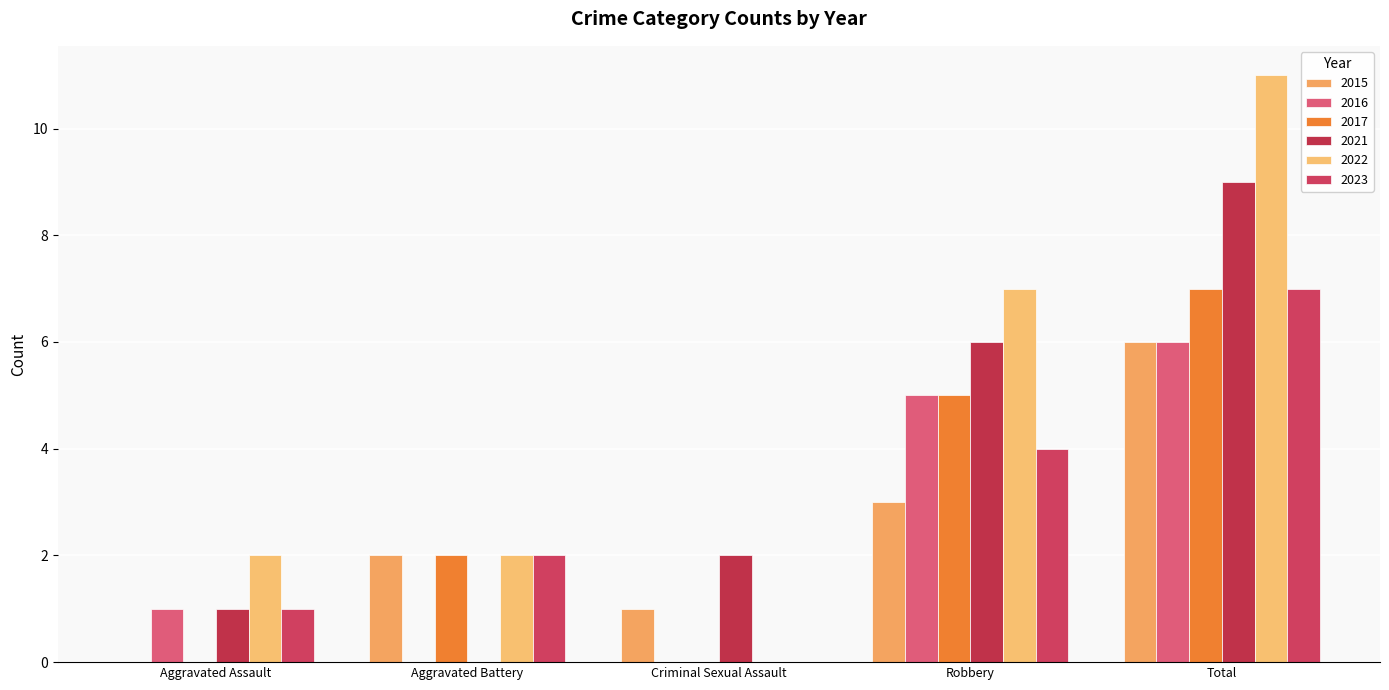

How many positive values does the 2022 series have?

4